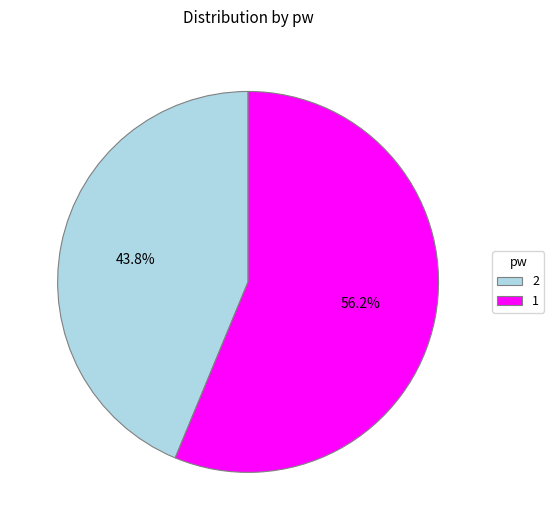

Does 1 account for over 50% of the chart?

Yes